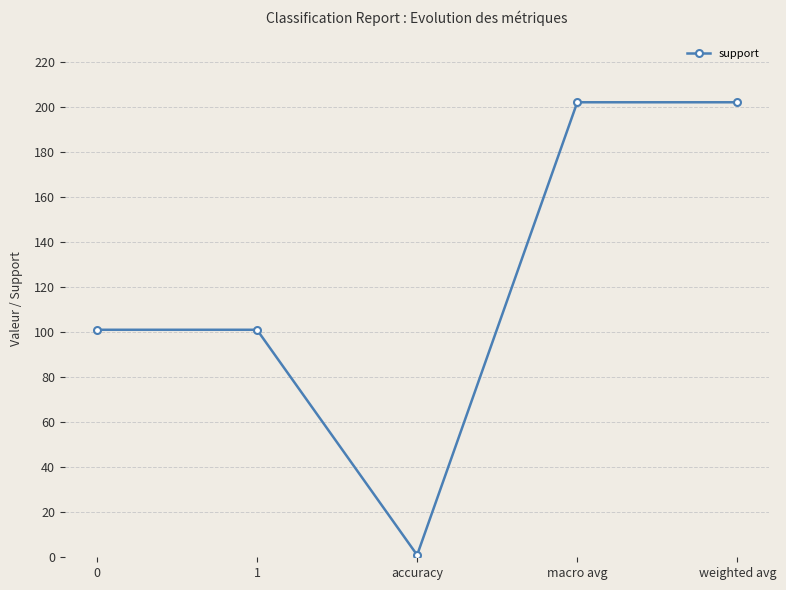

What is the label of the 4th point from the left?

macro avg